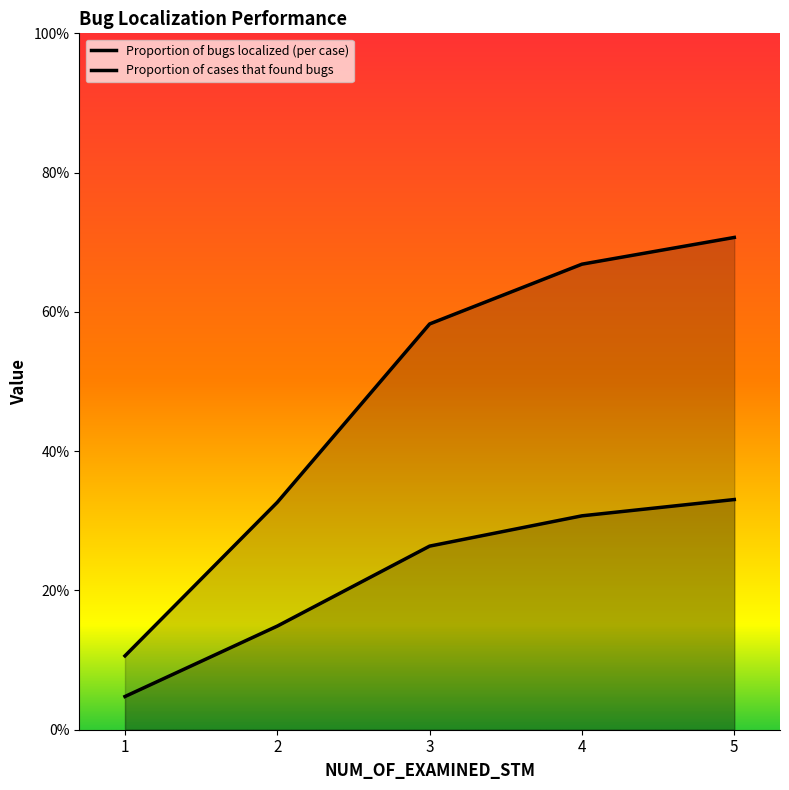

Reading left to right, list all the values displayed in this chart.

Proportion of bugs localized (per case): 0.0	0.1	0.3	0.3	0.3
Proportion of cases that found bugs: 0.1	0.3	0.6	0.7	0.7